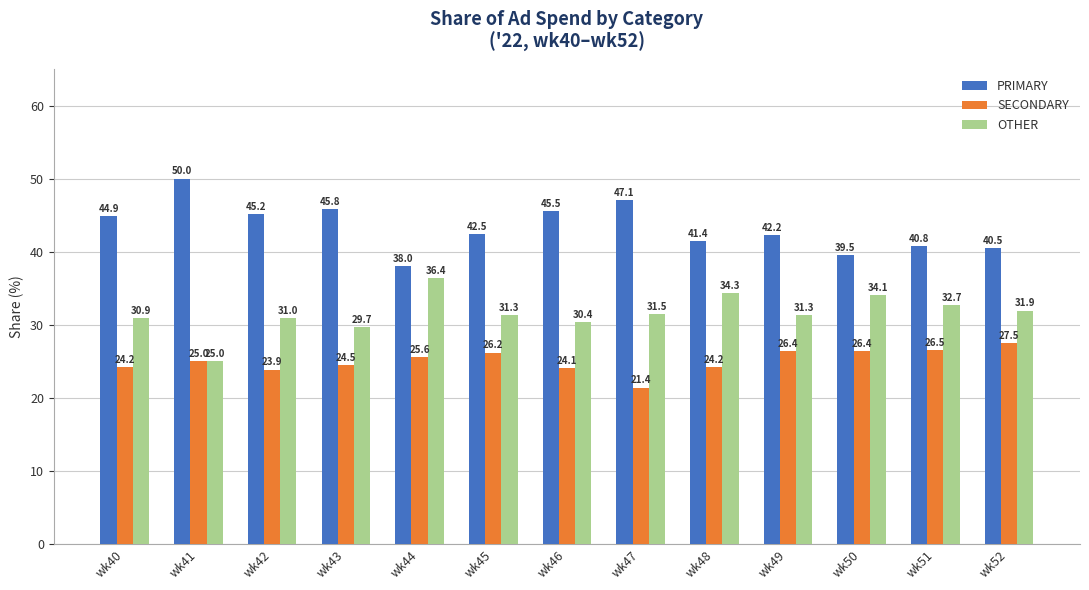

List the series in order of their overall mean, lowest first.

SECONDARY, OTHER, PRIMARY